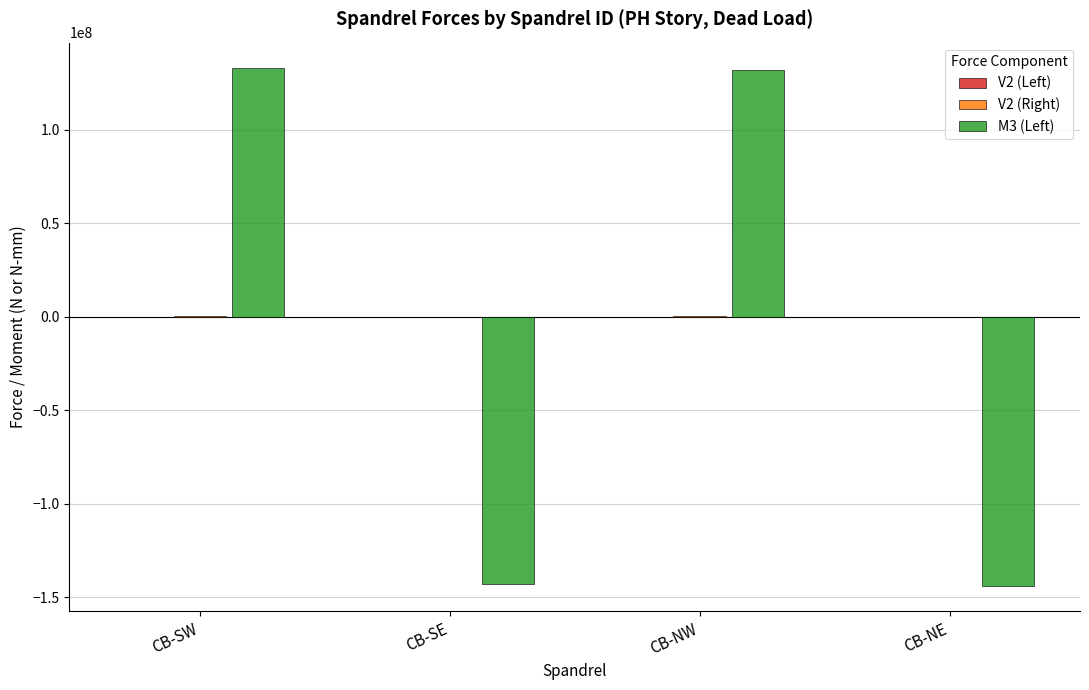

What is the greatest value displayed?

132763871.8